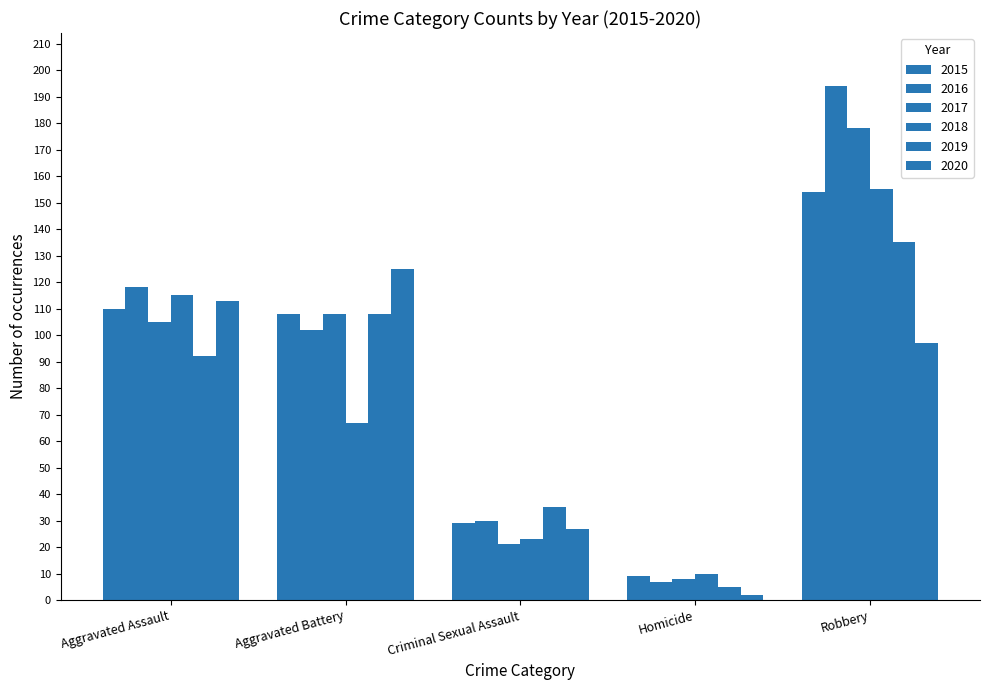

How many data points in 2017 are less than 105?

2